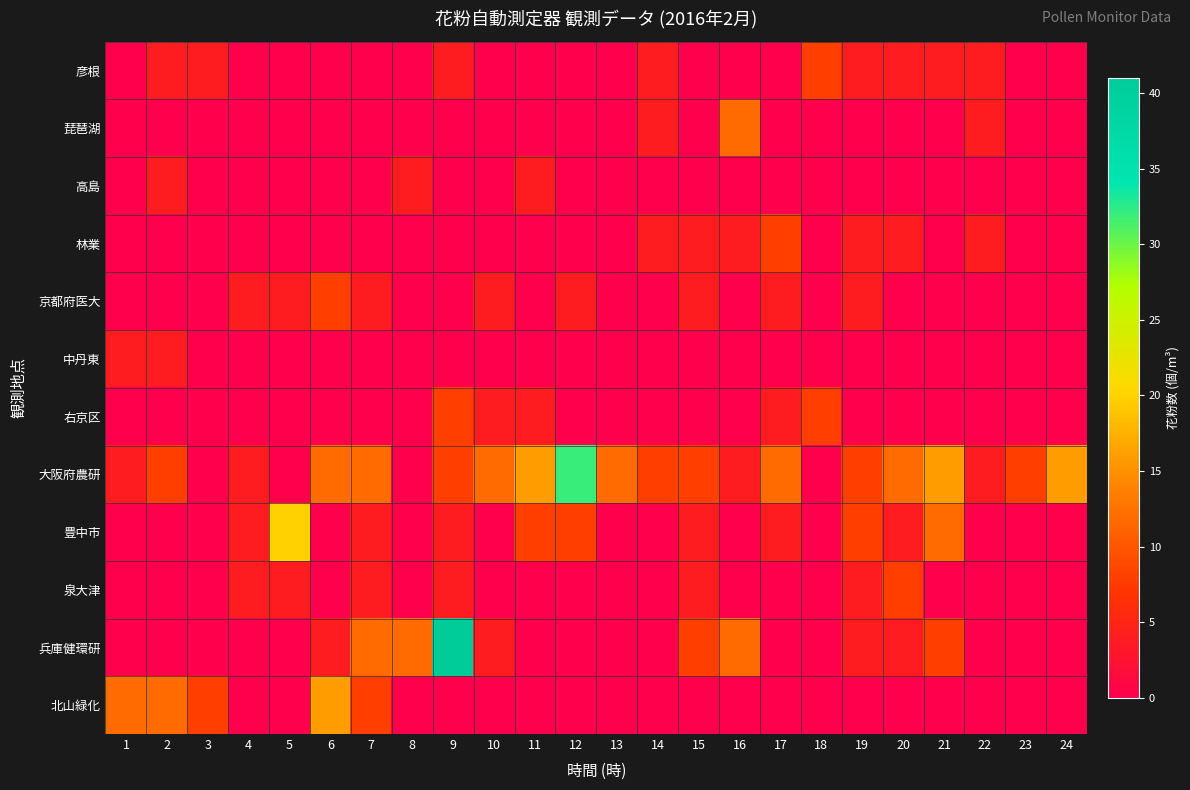

Reading right to left, transcribe all the data shown in this chart.

彦根: 24=0	23=0	22=4	21=4	20=4	19=4	18=8	17=0	16=0	15=0	14=4	13=0	12=0	11=0	10=0	9=4	8=0	7=0	6=0	5=0	4=0	3=4	2=4	1=0
琵琶湖: 24=0	23=0	22=4	21=0	20=0	19=0	18=0	17=0	16=12	15=0	14=4	13=0	12=0	11=0	10=0	9=0	8=0	7=0	6=0	5=0	4=0	3=0	2=0	1=0
高島: 24=0	23=0	22=0	21=0	20=0	19=0	18=0	17=0	16=0	15=0	14=0	13=0	12=0	11=4	10=0	9=0	8=4	7=0	6=0	5=0	4=0	3=0	2=4	1=0
林業: 24=0	23=0	22=4	21=0	20=4	19=4	18=0	17=8	16=4	15=4	14=4	13=0	12=0	11=0	10=0	9=0	8=0	7=0	6=0	5=0	4=0	3=0	2=0	1=0
京都府医大: 24=0	23=0	22=0	21=0	20=0	19=4	18=0	17=4	16=0	15=4	14=0	13=0	12=4	11=0	10=4	9=0	8=0	7=4	6=8	5=4	4=4	3=0	2=0	1=0
中丹東: 24=0	23=0	22=0	21=0	20=0	19=0	18=0	17=0	16=0	15=0	14=0	13=0	12=0	11=0	10=0	9=0	8=0	7=0	6=0	5=0	4=0	3=0	2=4	1=4
右京区: 24=0	23=0	22=0	21=0	20=0	19=0	18=8	17=4	16=0	15=0	14=0	13=0	12=0	11=4	10=4	9=8	8=0	7=0	6=0	5=0	4=0	3=0	2=0	1=0
大阪府農研: 24=16	23=8	22=4	21=16	20=12	19=8	18=0	17=12	16=4	15=8	14=8	13=12	12=32	11=16	10=12	9=8	8=0	7=12	6=12	5=0	4=4	3=0	2=8	1=4
豊中市: 24=0	23=0	22=0	21=12	20=4	19=8	18=0	17=4	16=0	15=4	14=0	13=0	12=8	11=8	10=0	9=4	8=0	7=4	6=0	5=20	4=4	3=0	2=0	1=0
泉大津: 24=0	23=0	22=0	21=0	20=8	19=4	18=0	17=0	16=0	15=4	14=0	13=0	12=0	11=0	10=0	9=4	8=0	7=4	6=0	5=4	4=4	3=0	2=0	1=0
兵庫健環研: 24=0	23=0	22=0	21=8	20=4	19=4	18=0	17=0	16=12	15=8	14=0	13=0	12=0	11=0	10=4	9=41	8=12	7=12	6=4	5=0	4=0	3=0	2=0	1=0
北山緑化: 24=0	23=0	22=0	21=0	20=0	19=0	18=0	17=0	16=0	15=0	14=0	13=0	12=0	11=0	10=0	9=0	8=0	7=8	6=16	5=0	4=0	3=8	2=12	1=12